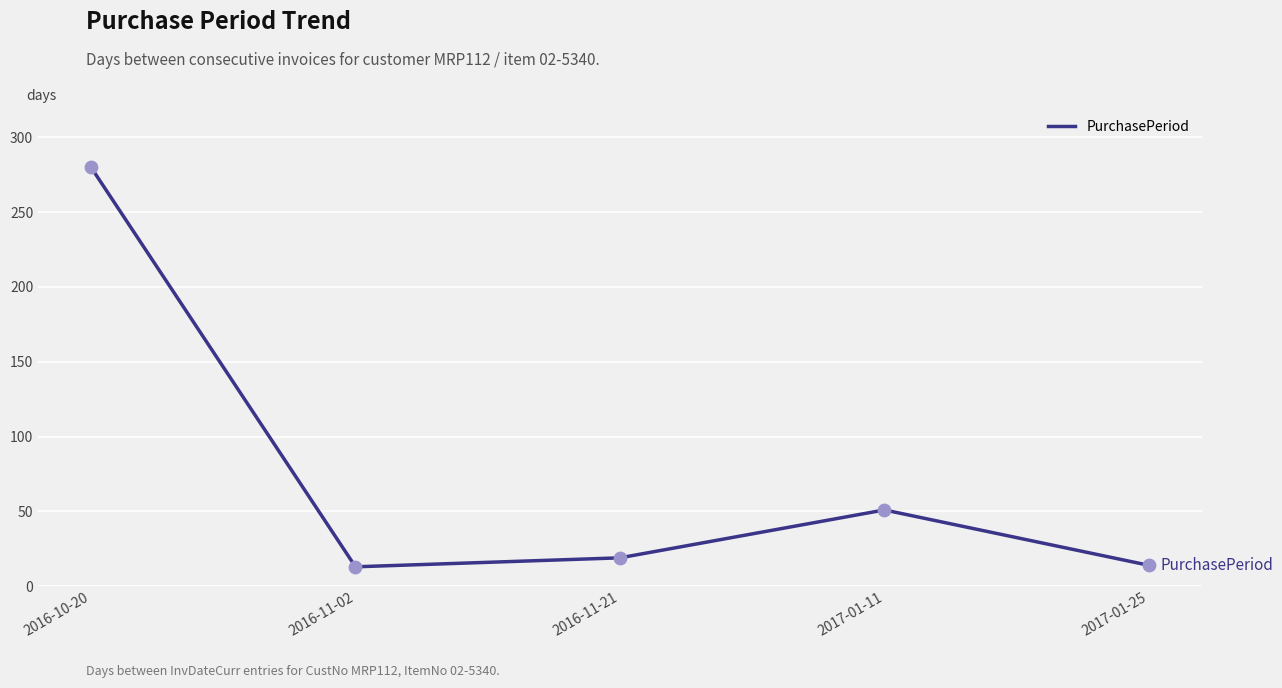

What is the change in value from 2016-10-20 to 2017-01-25?

-266